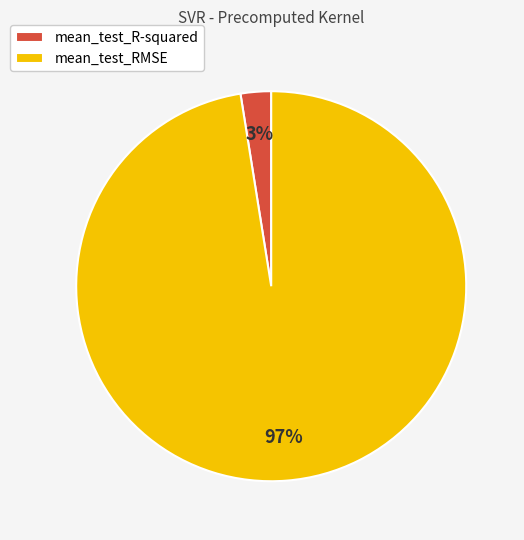

Is the sum of mean_test_R-squared and mean_test_RMSE greater than half?

Yes